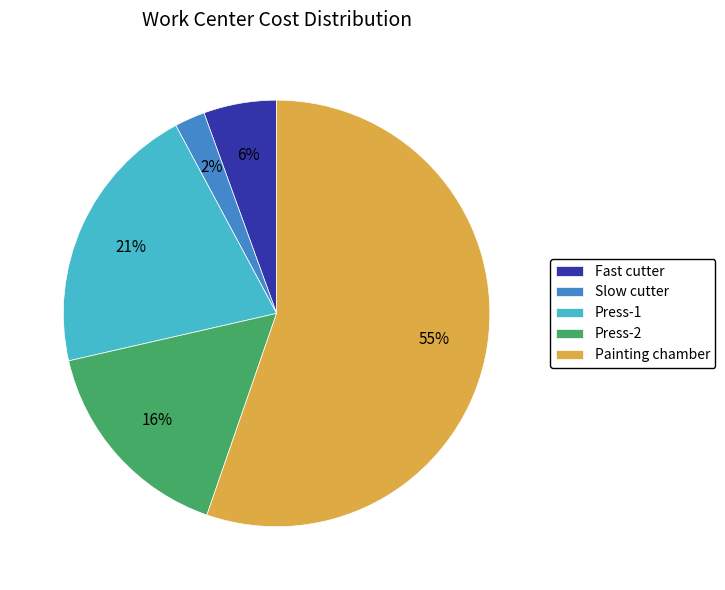

To the nearest percent, what portion does Fast cutter represent?

6%